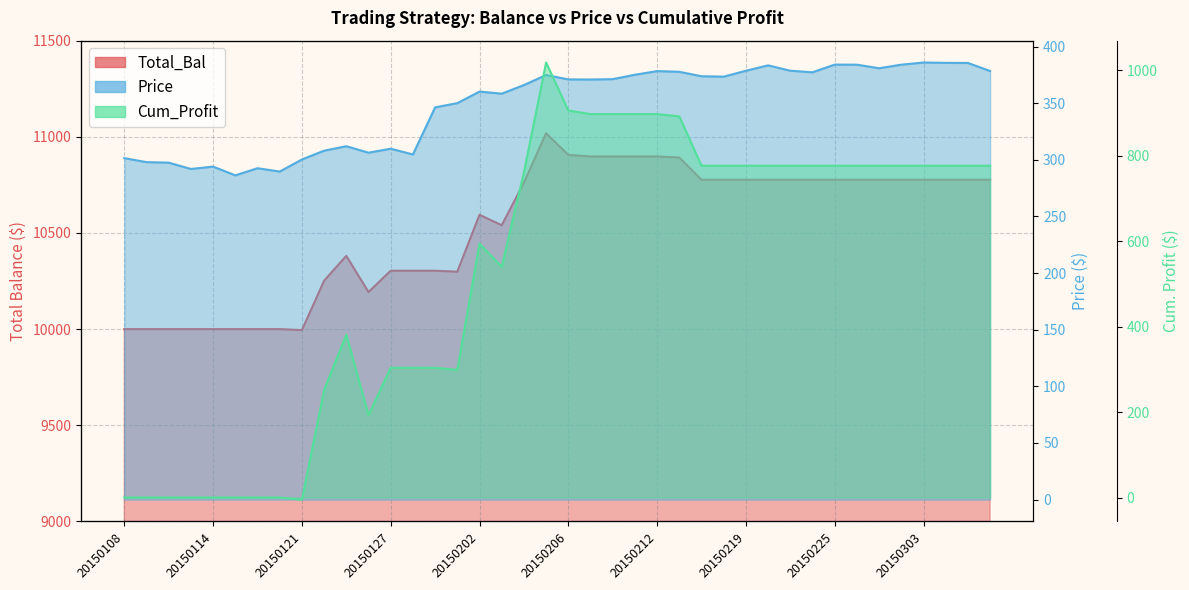

Count the number of data series in this chart.

3